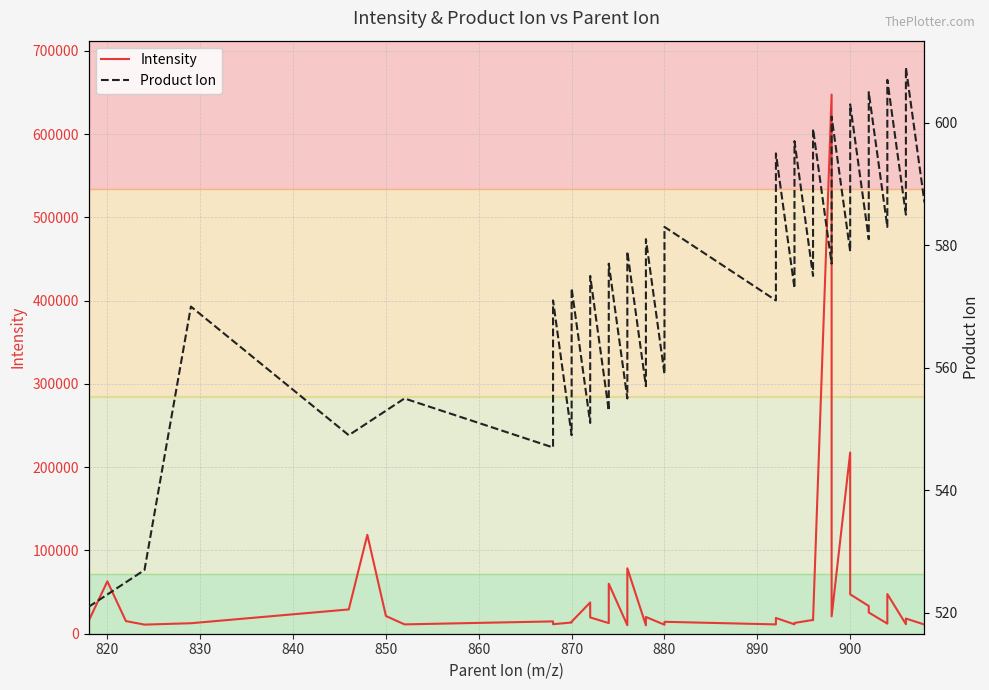

At how many categories does at least one series exceed 18780?

17